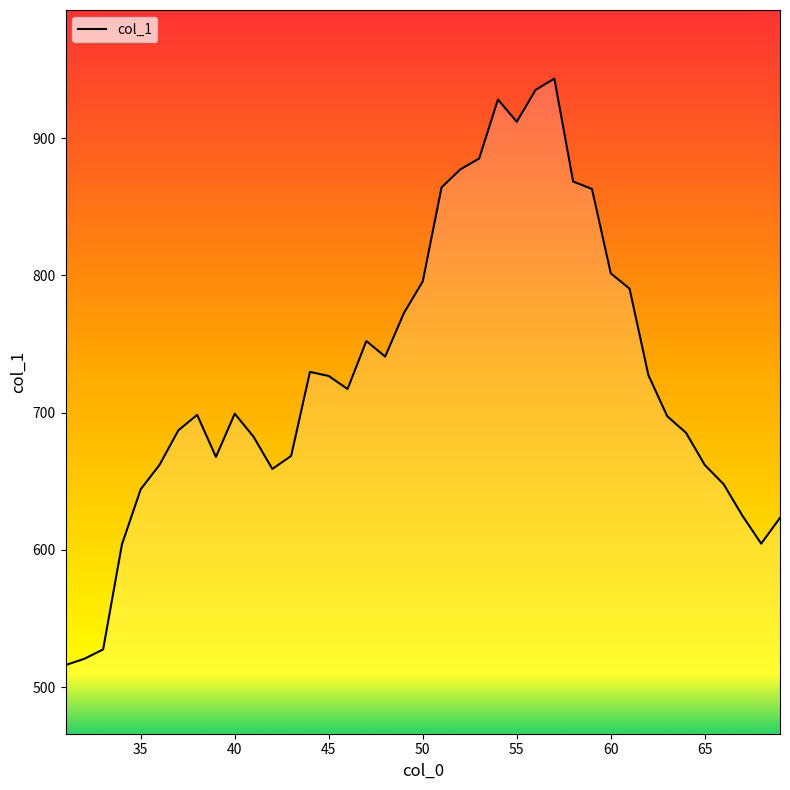

True or false: there are more than 1 points higher than both neighbors.

True